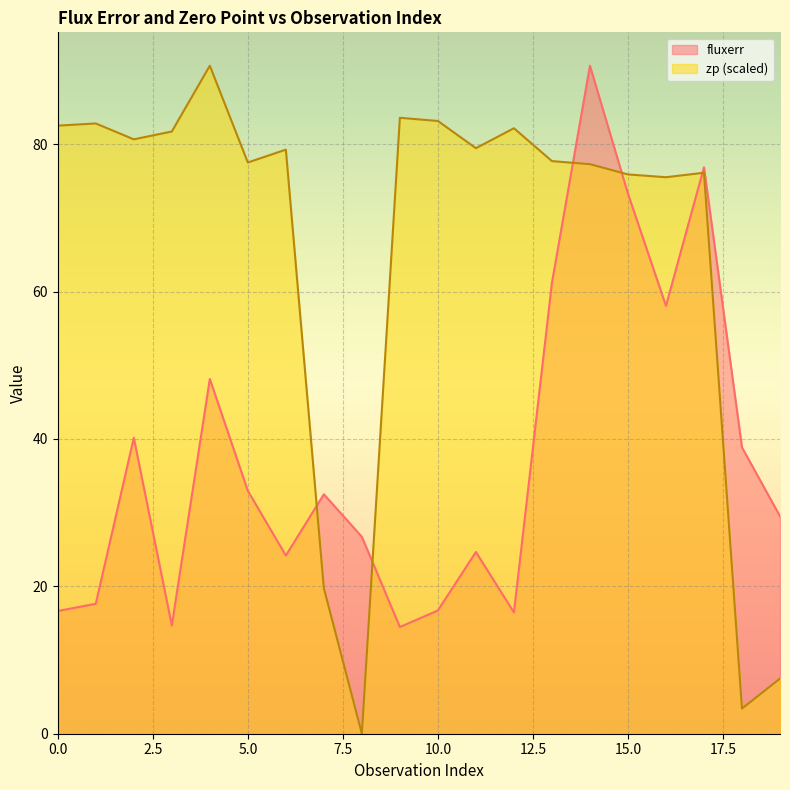

Which has a higher value, 2 or 7?

2